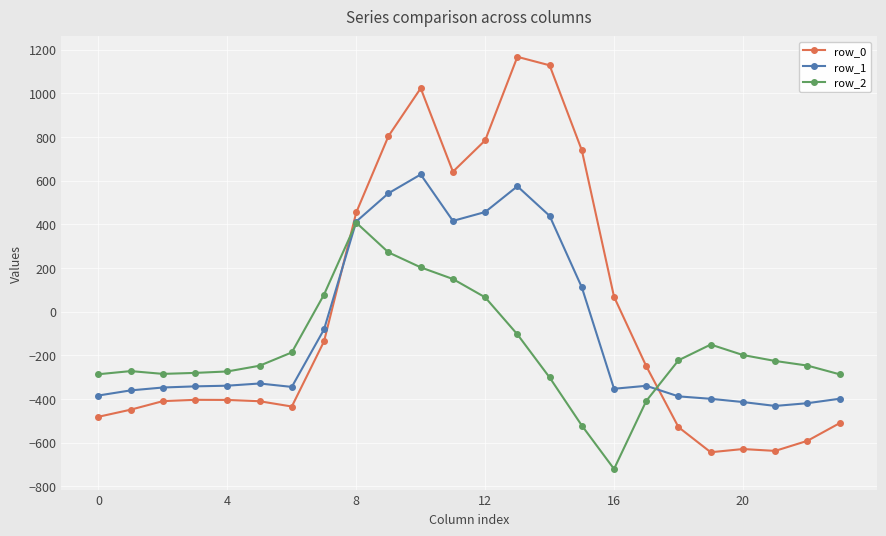

What is the smallest value displayed?

-721.2